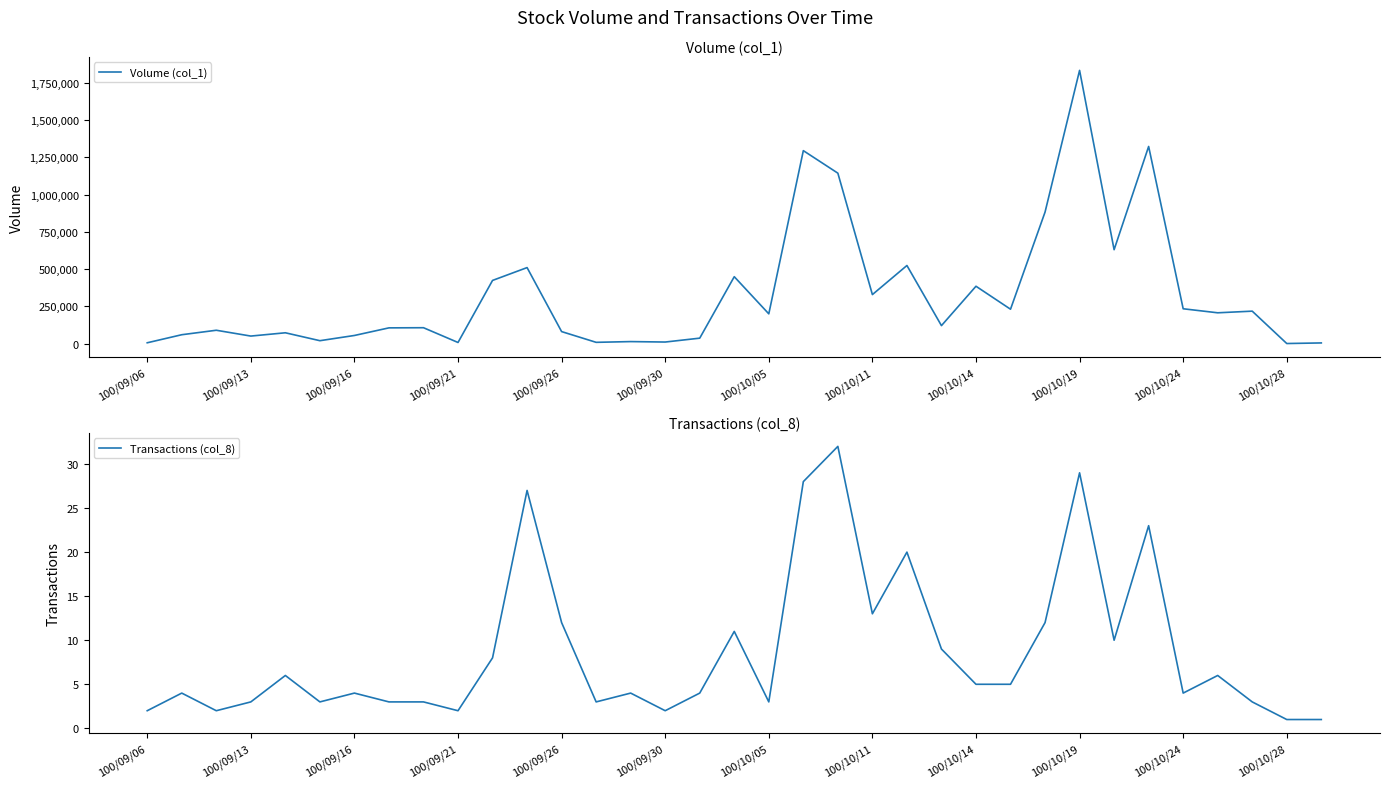

How many lines are shown in the chart?

2